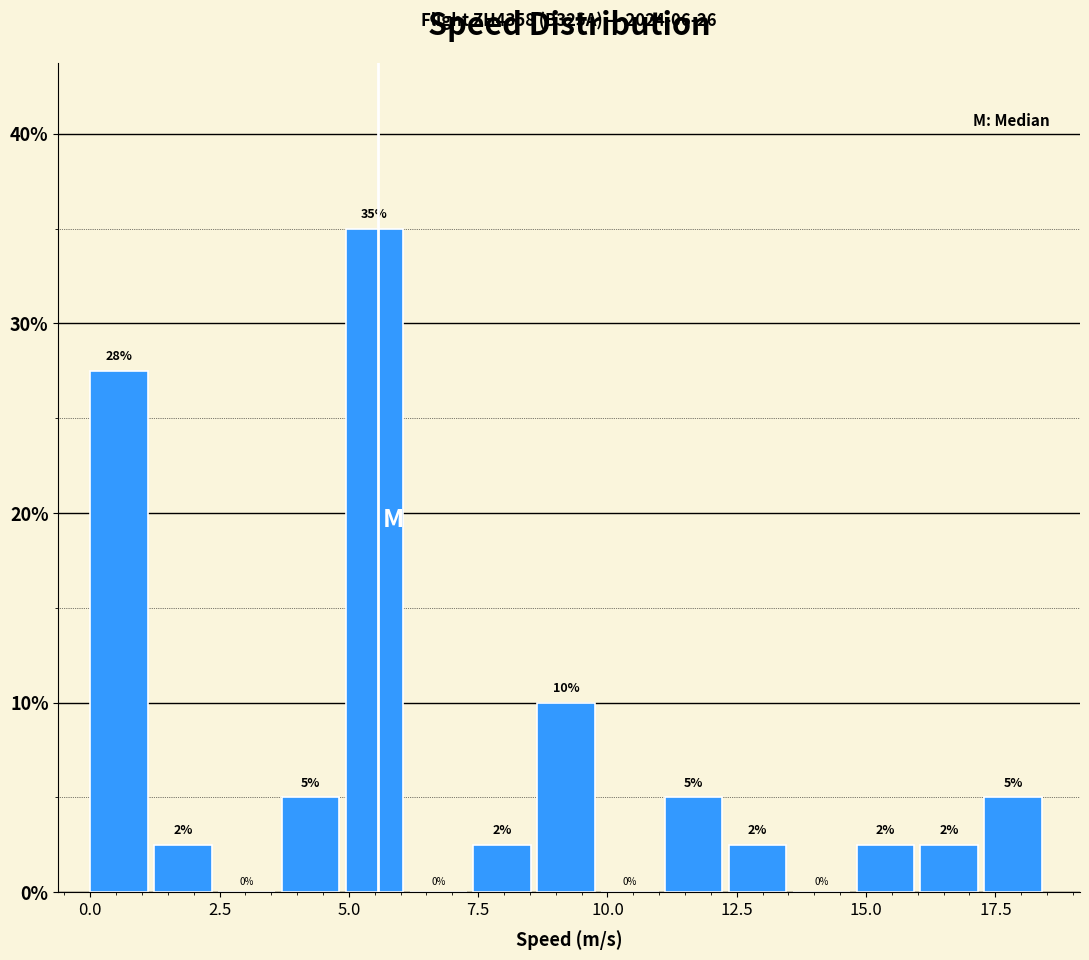

Around what value on the x-axis is the tallest bar? Give the approximate position of its centre, as read against the axis.

5.5